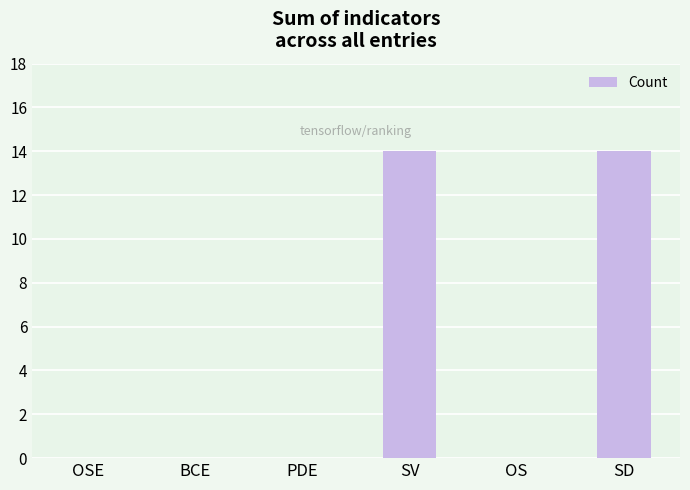

Are the bars horizontal?

No